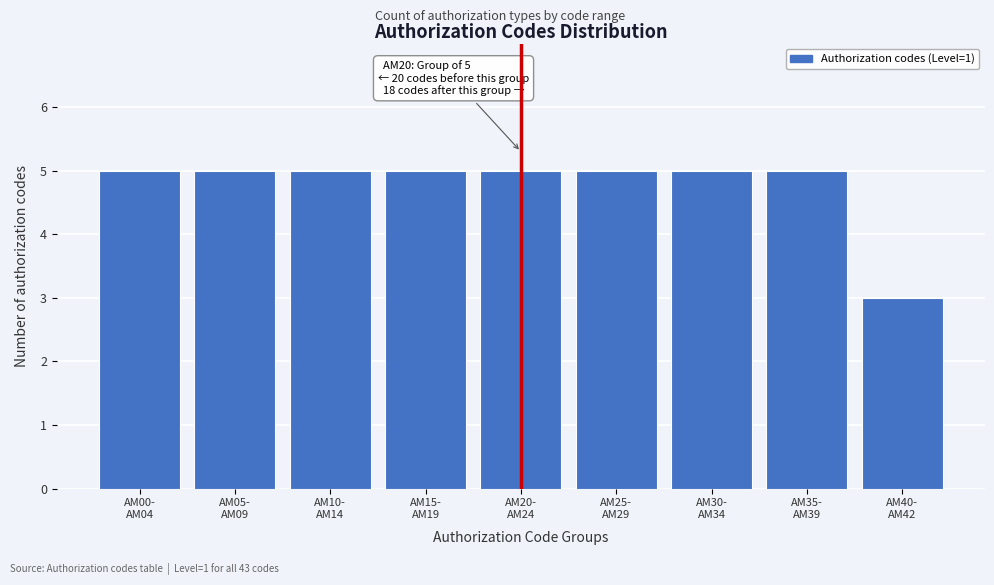

Reading right to left, list all the values displayed in this chart.

3	5	5	5	5	5	5	5	5